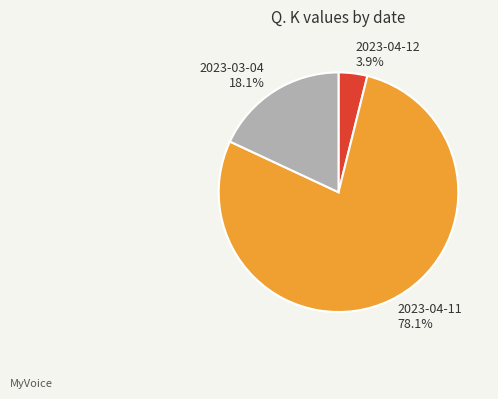

Which category has the smallest portion of the pie?

2023-04-12